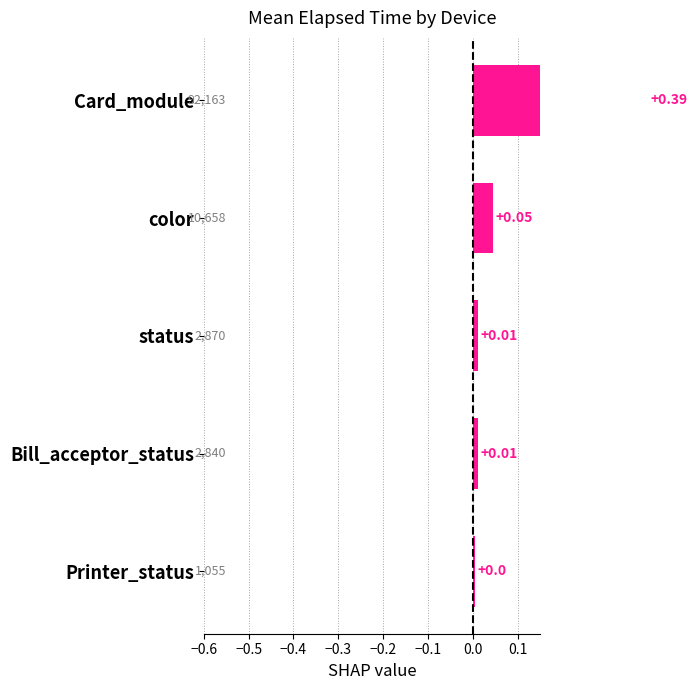

Are the bars horizontal?

Yes